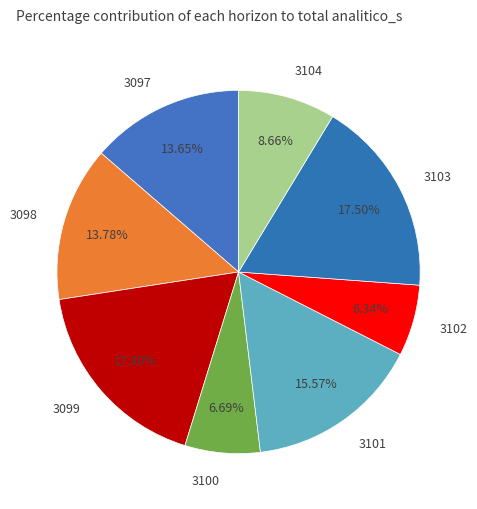

Count the number of slices in the pie.

8